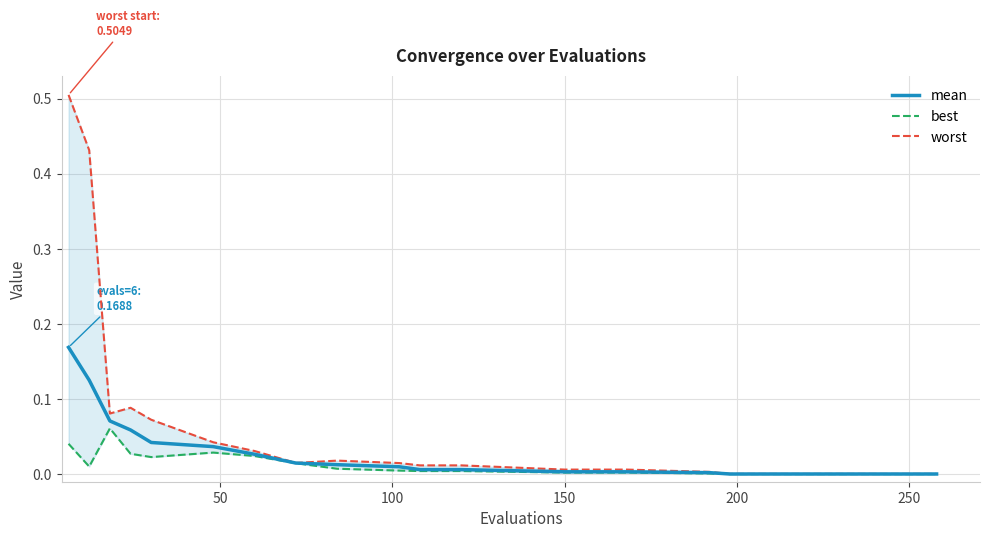

In worst, how many points are higher than both neighbors (excluding endpoints)?

2